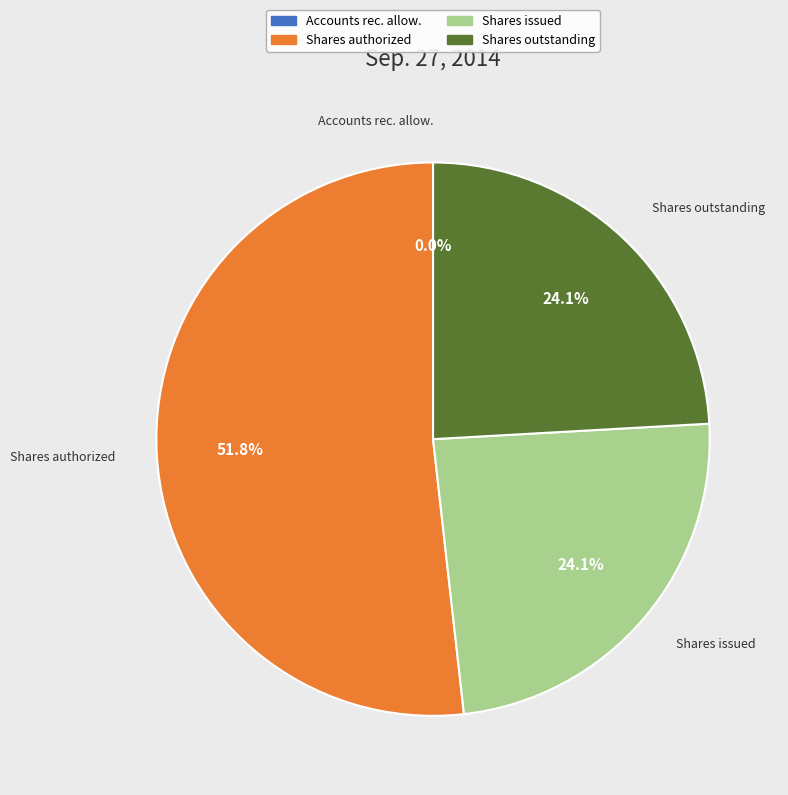

Is there a majority slice in this chart?

Yes